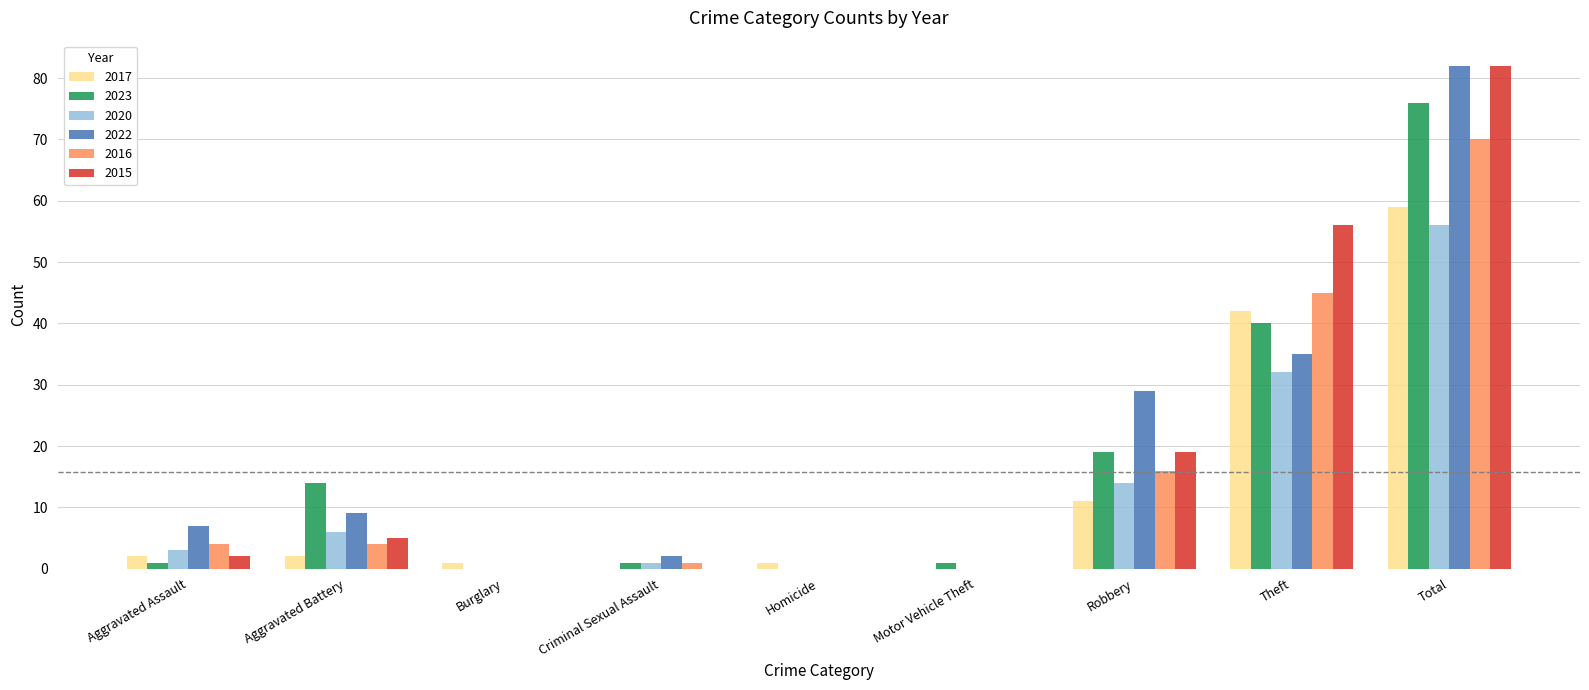

How many data points does each series have?

9